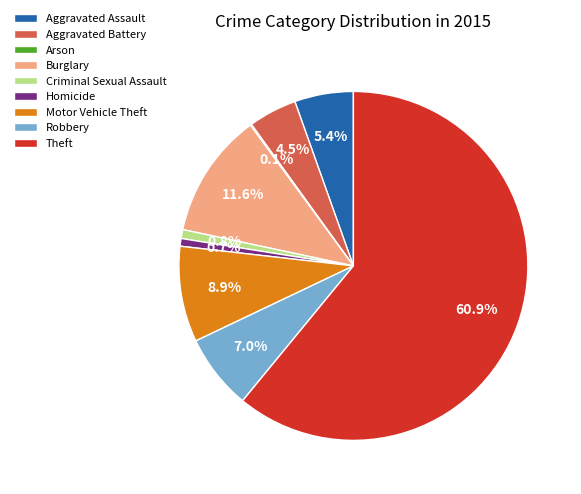

Combined, do Homicide and Burglary account for over 50%?

No